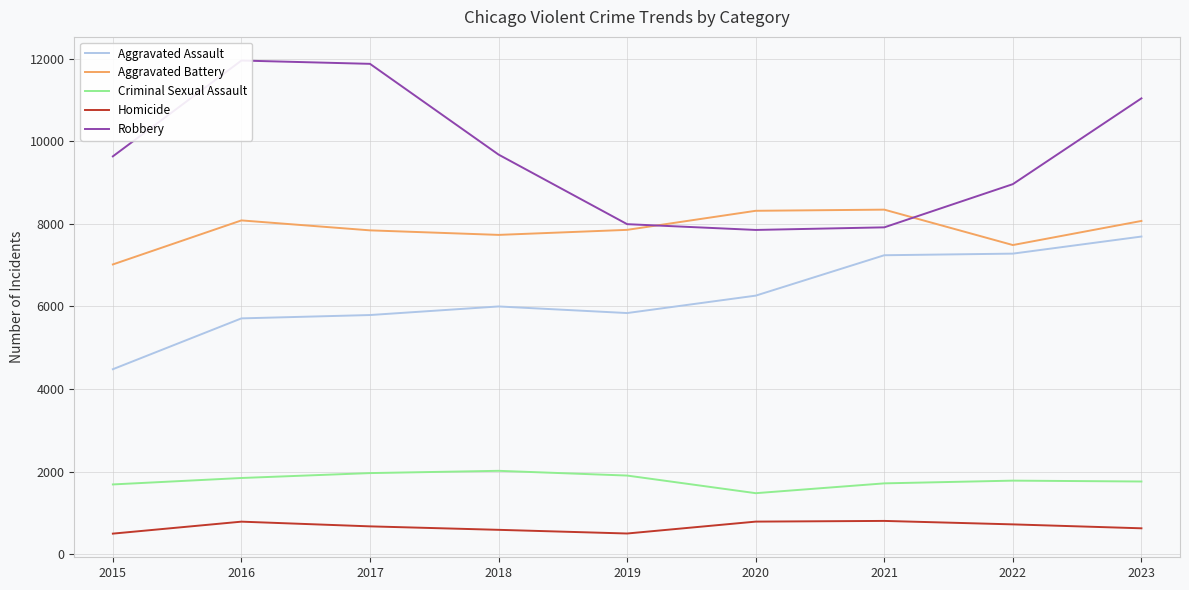

How many distinct data groups are displayed?

5